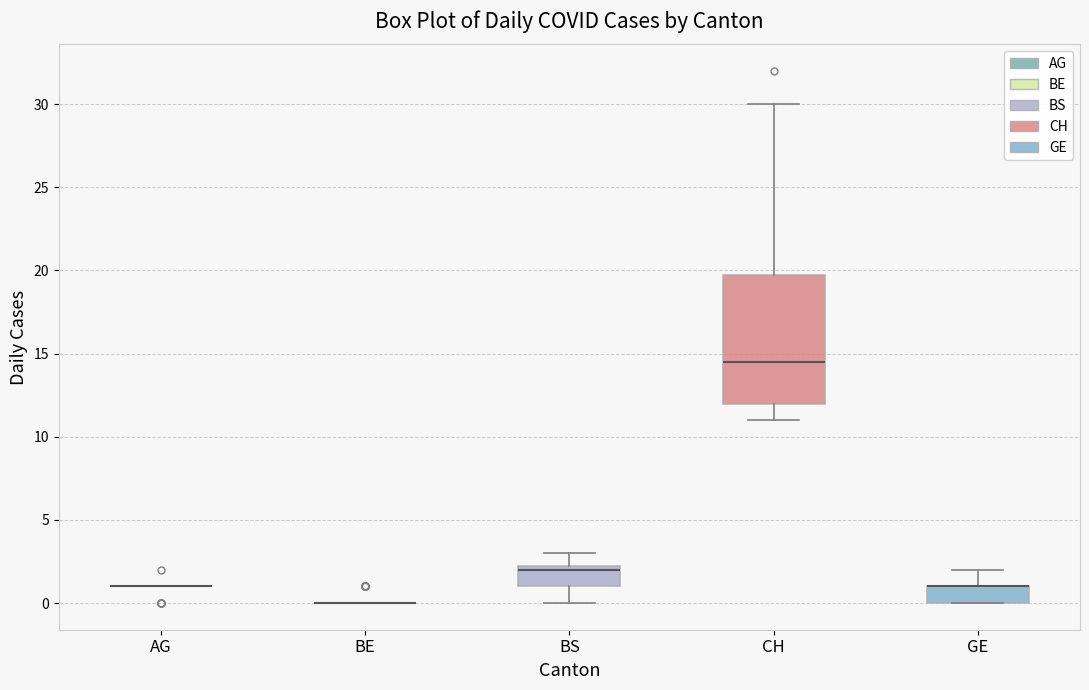

Reading left to right, transcribe this box plot: for each box, give where its median line is, the range the box spans, and where its two whiskers end, as read against the y-axis. The values are not printed on the chart, so give them approximately, as read against the axis.

AG: box collapsed to a line at 1.0, whiskers 1.0 to 1.0
BE: box collapsed to a line at 0.0, whiskers 0.0 to 0.0
BS: median 2.0, box 1.0 to 2.5, whiskers 0.0 to 3.0
CH: median 14.5, box 12.0 to 20.0, whiskers 11.0 to 30.0
GE: median 1.0 (drawn on the box's upper edge), box 0.0 to 1.0, whiskers 0.0 to 2.0